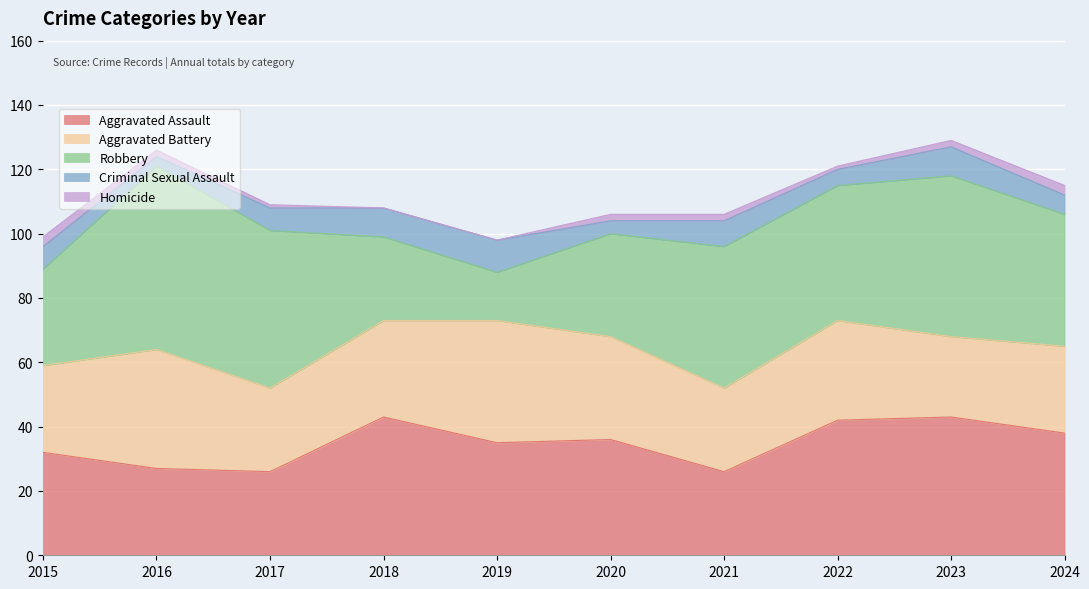

How many data points in Aggravated Battery are above 30?

4